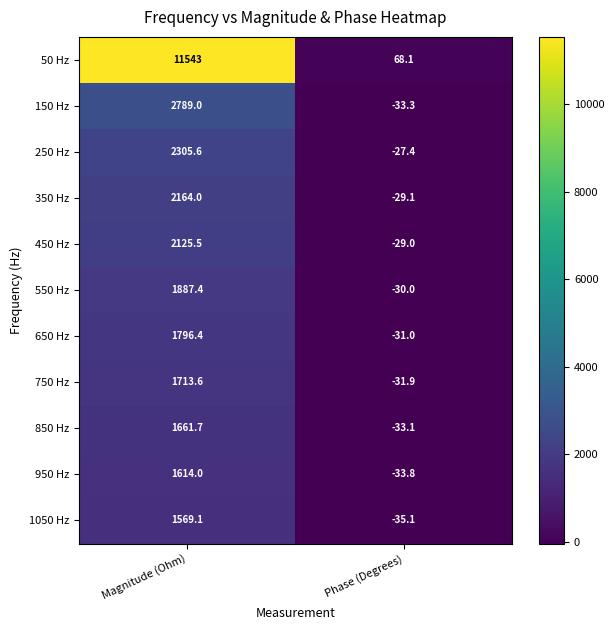

At which label does 250 Hz reach its peak?

Magnitude (Ohm)